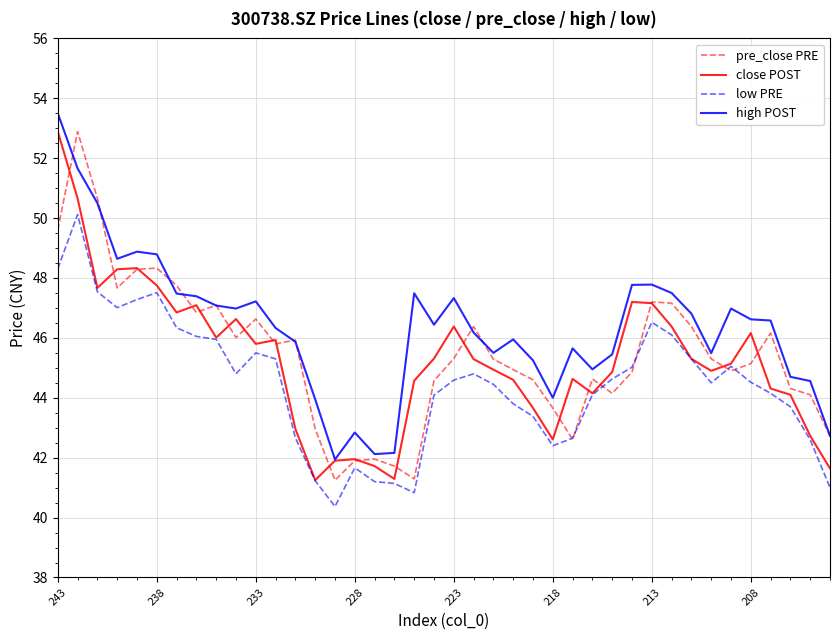

What is the minimum value for low PRE?

40.4